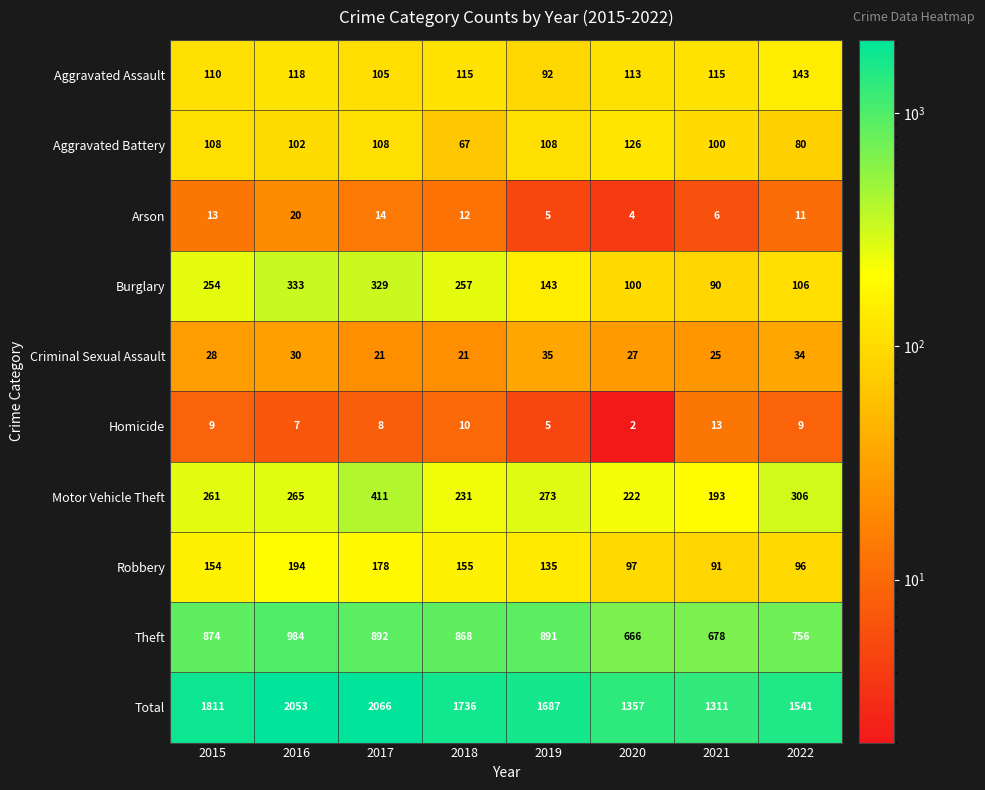

Which series has the largest total across all categories?

Total